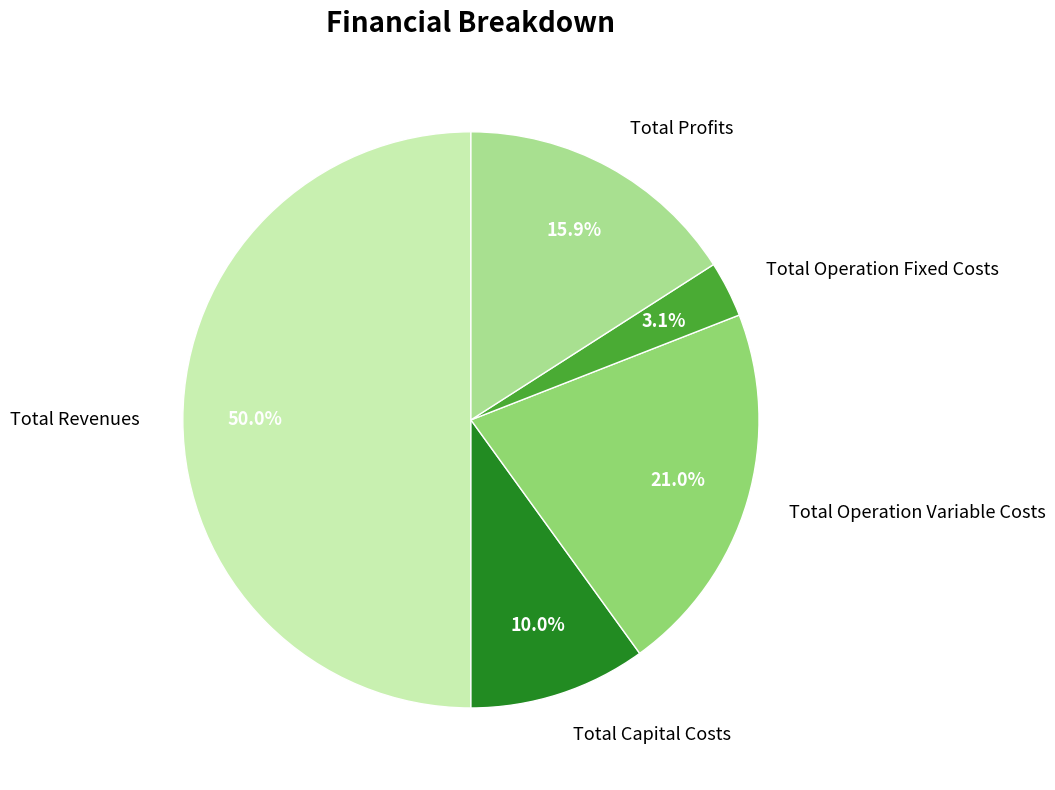

Is it true that Total Capital Costs is 1% of the pie?

False